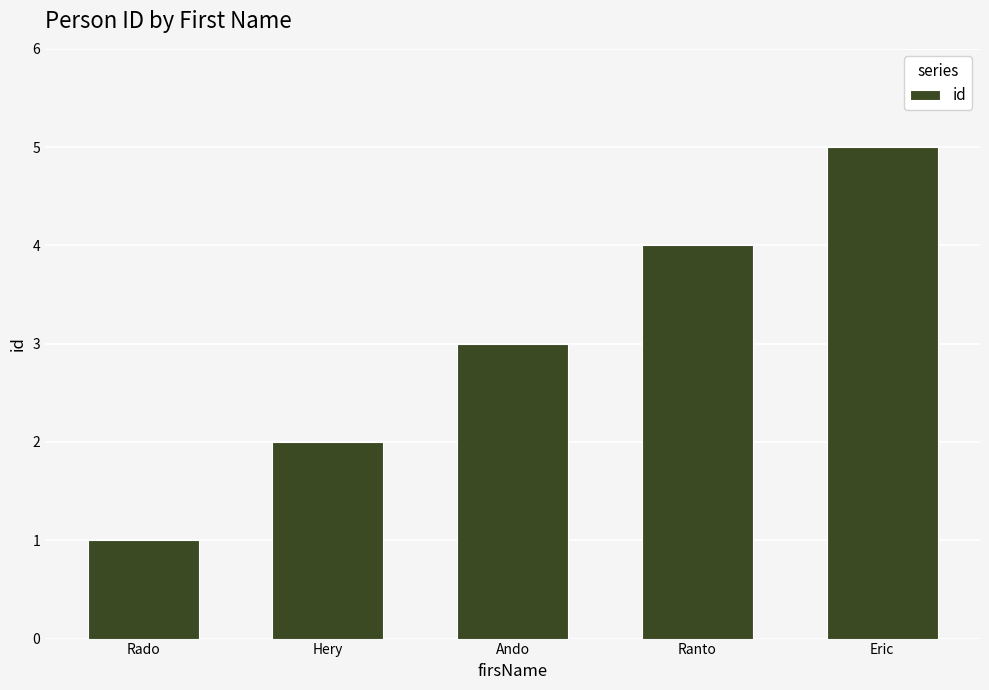

Reading left to right, transcribe all the data shown in this chart.

Rado=1	Hery=2	Ando=3	Ranto=4	Eric=5